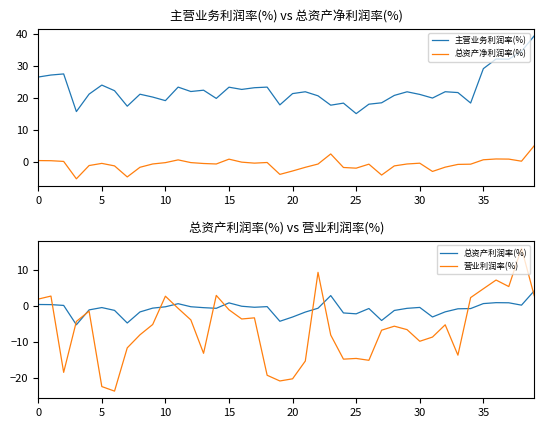

How many interior local valleys does the 主营业务利润率(%) series have?

12